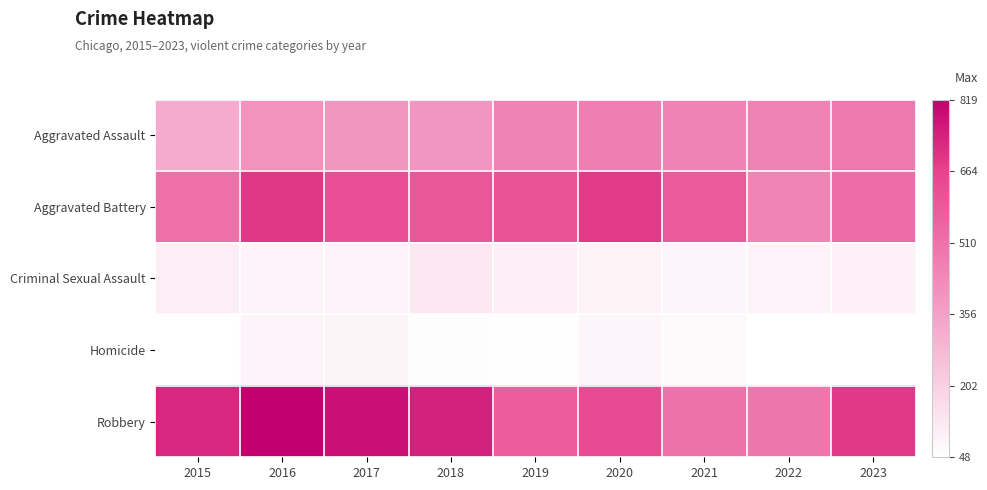

What is the total value across all series at 2015?

1719